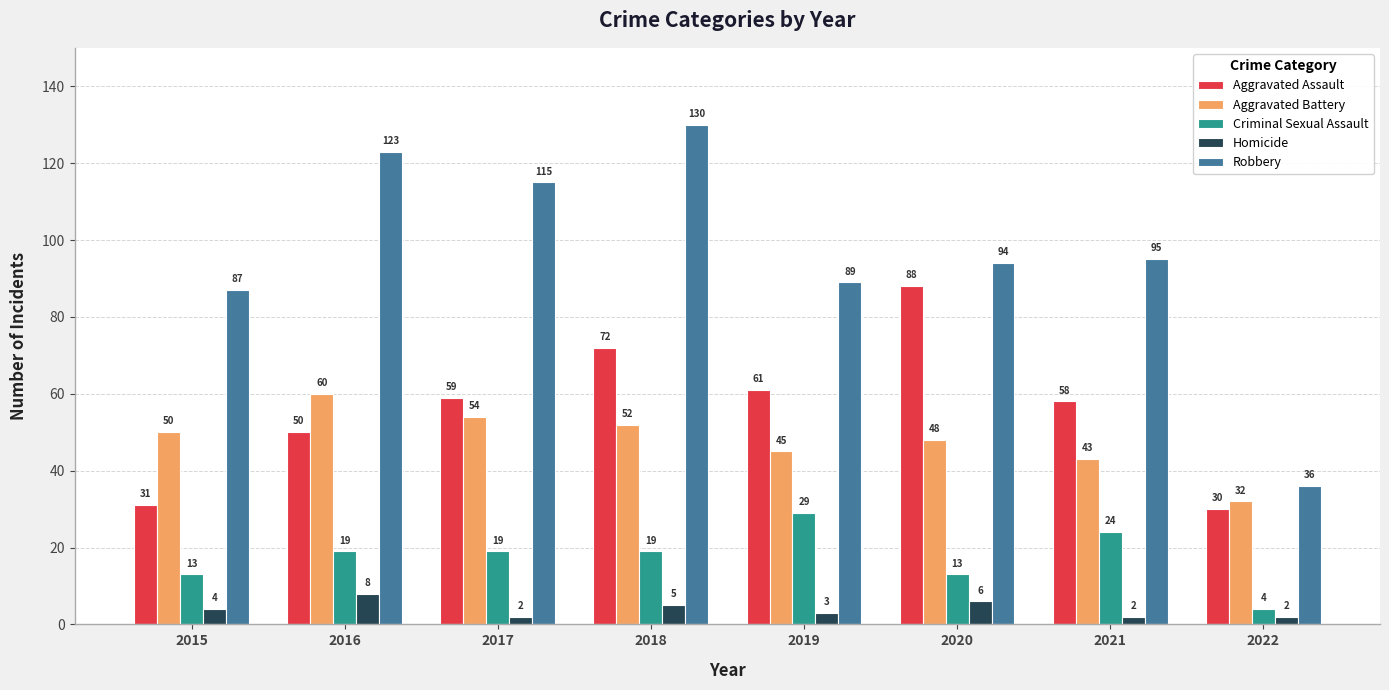

Reading left to right, extract all data points from this chart.

Aggravated Assault: 2015=31	2016=50	2017=59	2018=72	2019=61	2020=88	2021=58	2022=30
Aggravated Battery: 2015=50	2016=60	2017=54	2018=52	2019=45	2020=48	2021=43	2022=32
Criminal Sexual Assault: 2015=13	2016=19	2017=19	2018=19	2019=29	2020=13	2021=24	2022=4
Homicide: 2015=4	2016=8	2017=2	2018=5	2019=3	2020=6	2021=2	2022=2
Robbery: 2015=87	2016=123	2017=115	2018=130	2019=89	2020=94	2021=95	2022=36